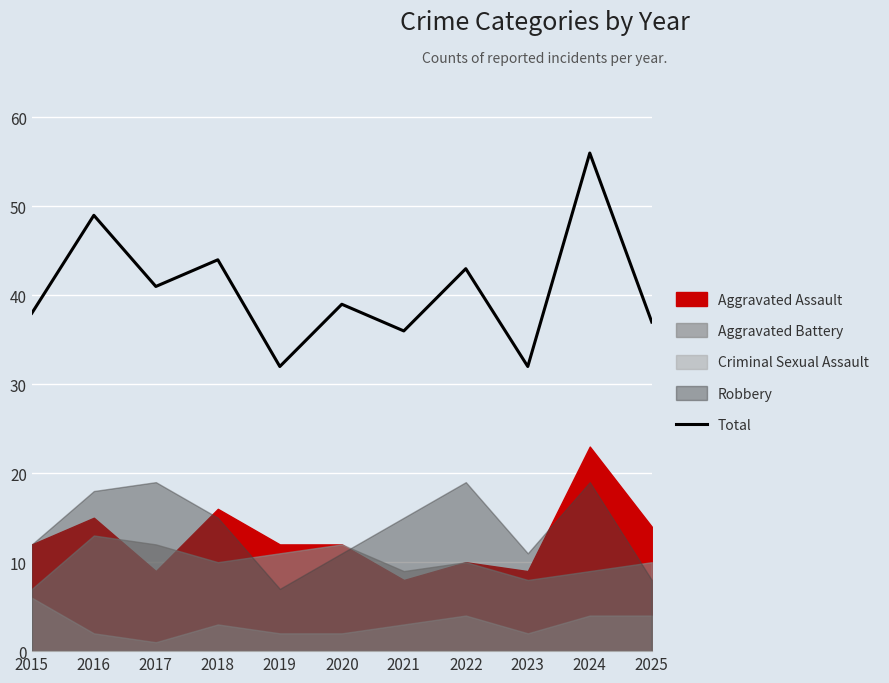

Read the value at 2020, to the nearest 10.

40